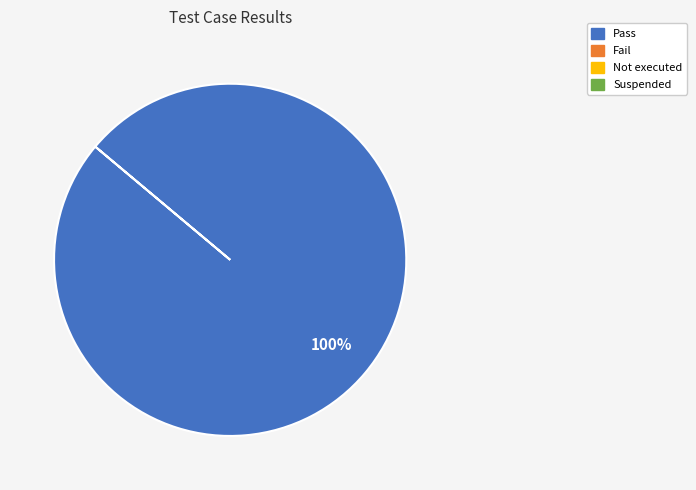

Is there any slice that represents more than half of the pie?

Yes